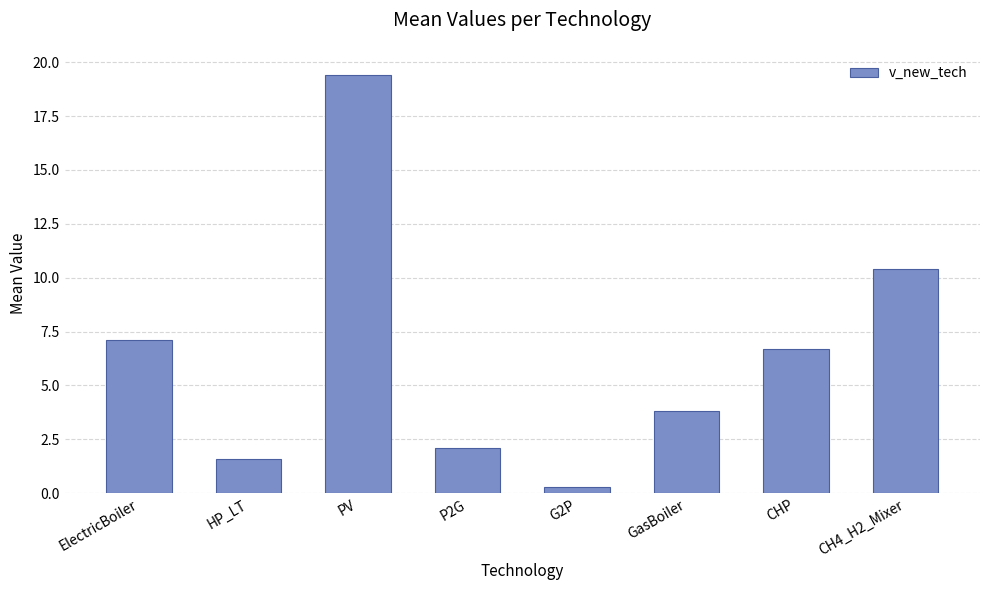

What position from the left is GasBoiler?

6